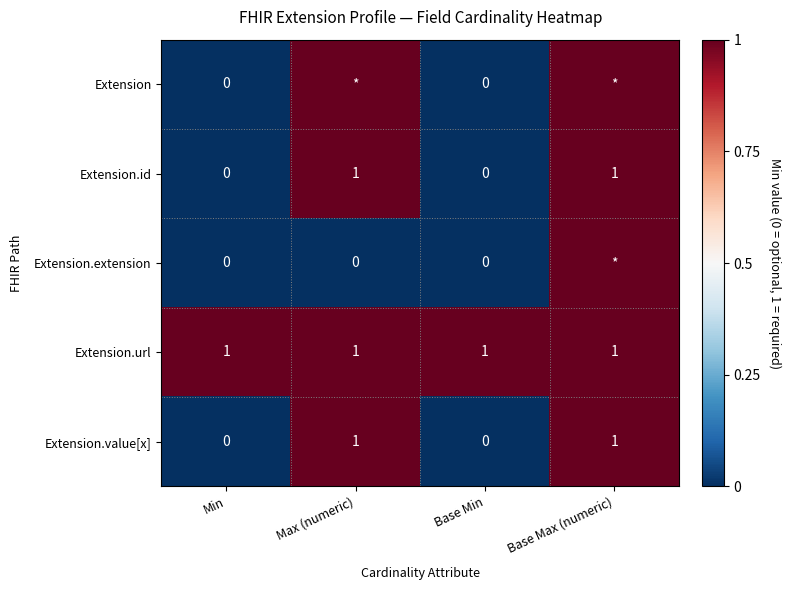

Is the value of Extension.url at Base Max (numeric) greater than the value of Extension.extension at Min?

Yes